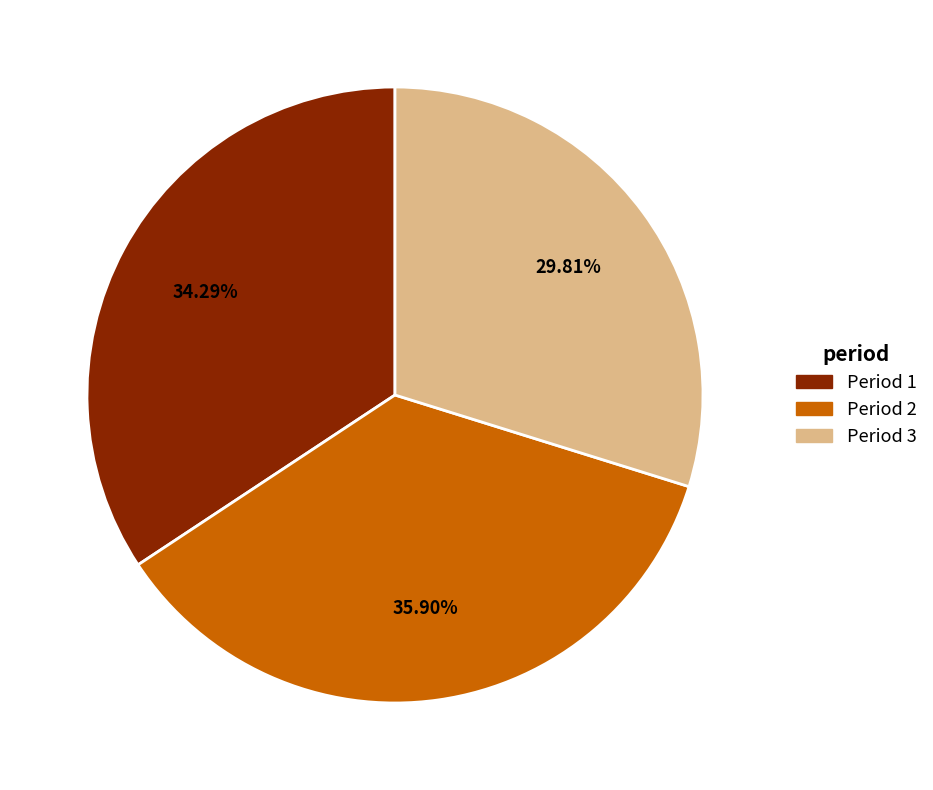

Count the number of slices in the pie.

3